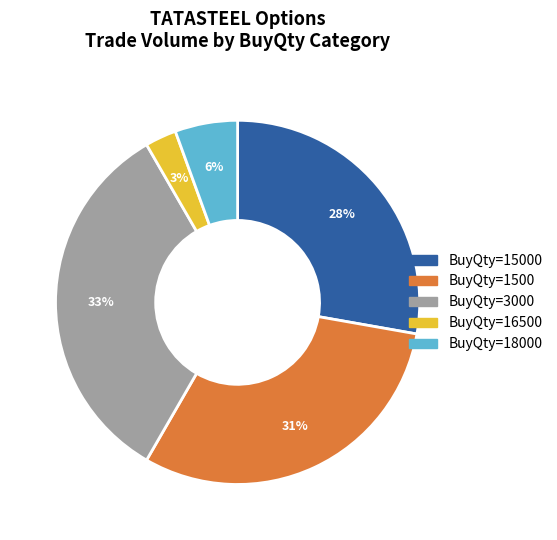

To the nearest percent, what is the average slice percentage?

20%